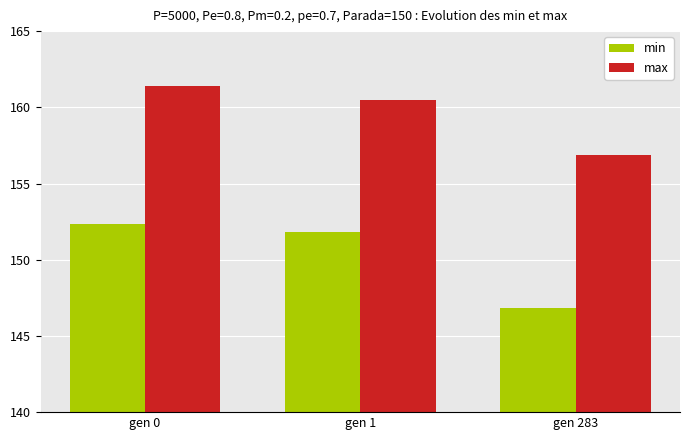

Is it true that min equals 102.7 at gen 283?

False